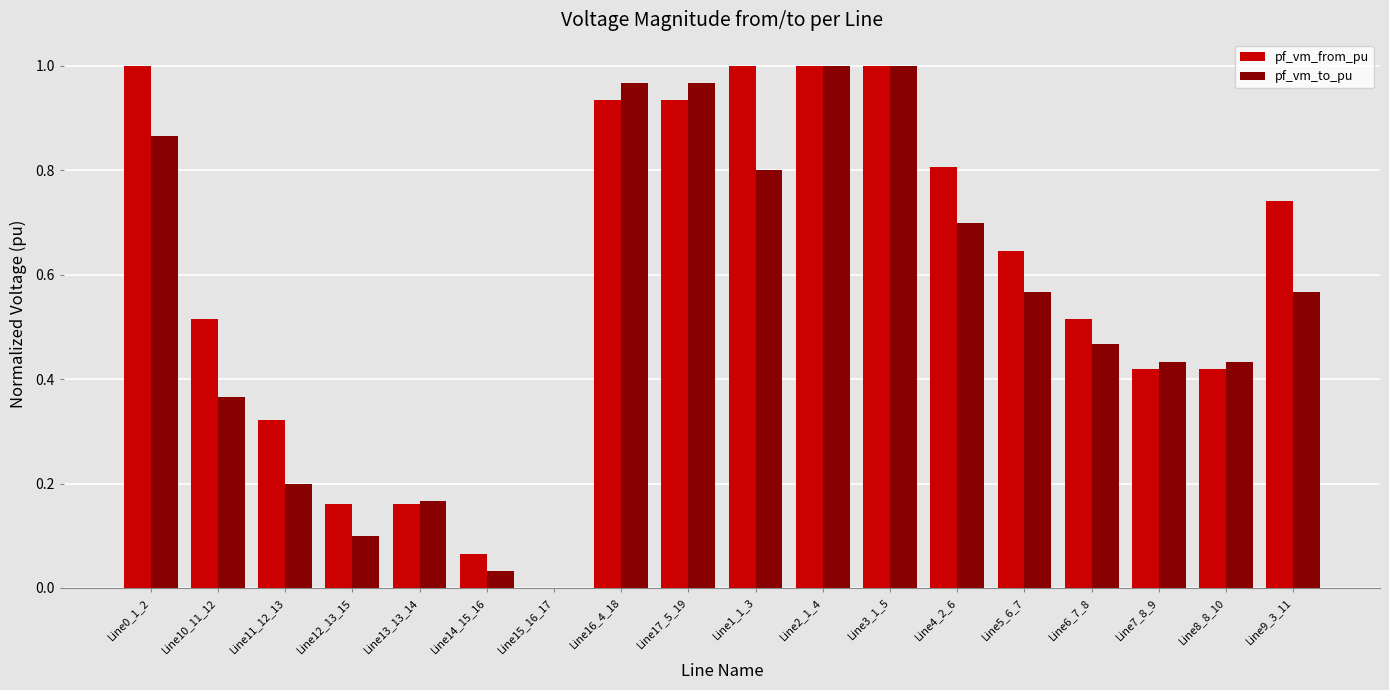

Which series has the largest total across all categories?

pf_vm_from_pu